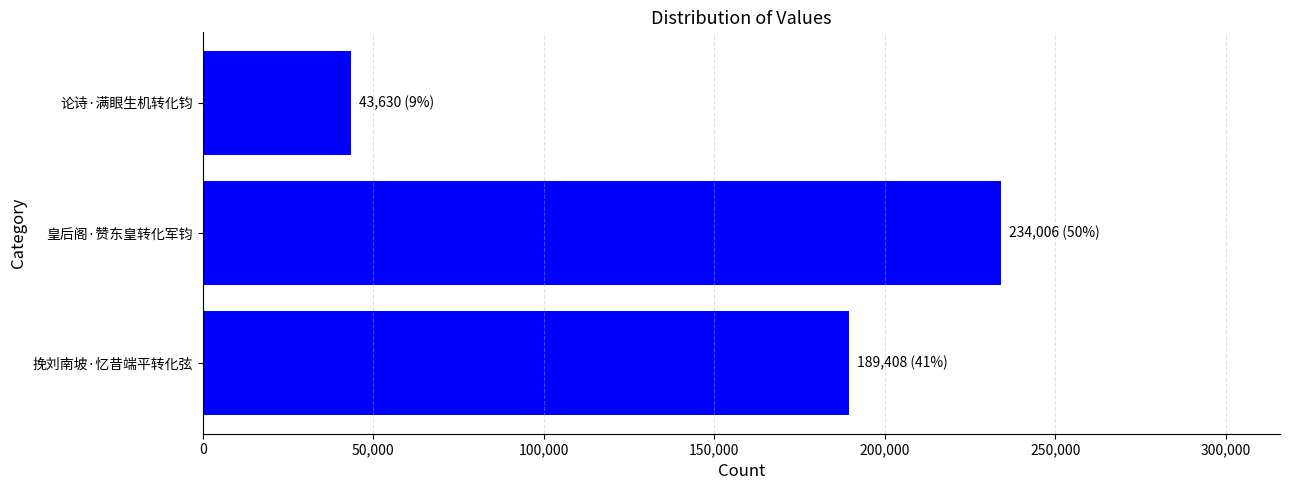

The chart shows a value of 43630 at 论诗·满眼生机转化钧. True or false?

True